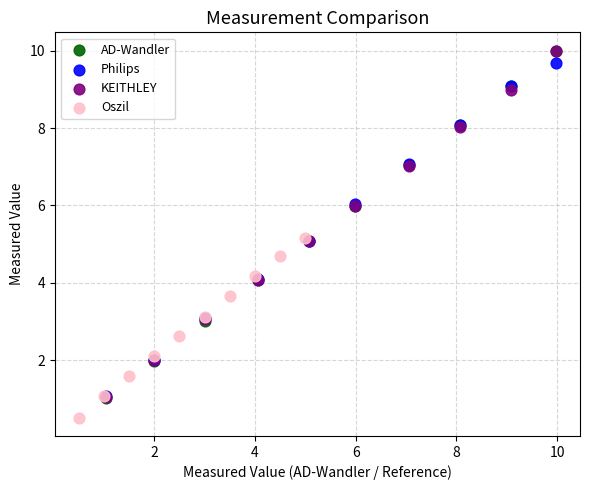

Which series contains the lowest Y value?

Oszil